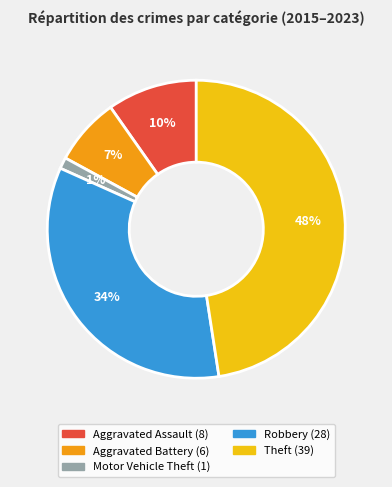

Which category has the biggest portion of the pie?

Theft